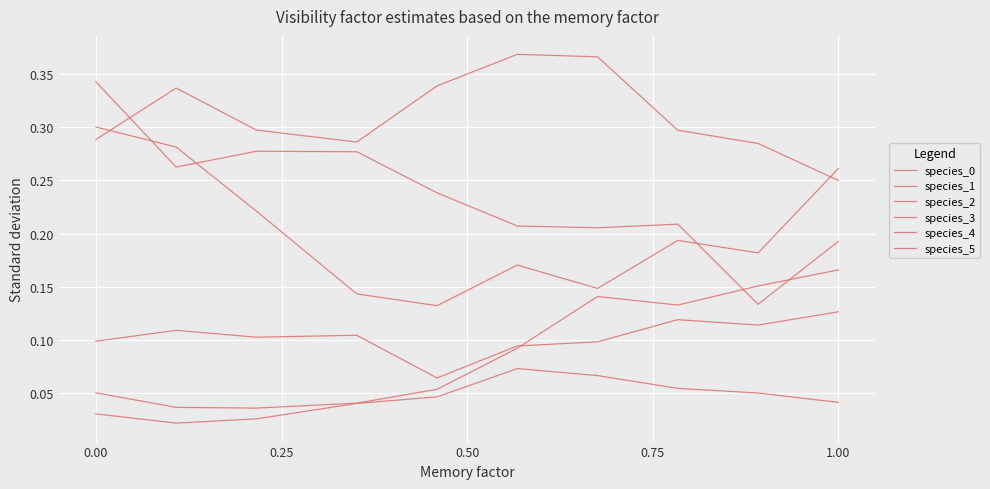

Does the chart display data point markers on the line(s)?

No